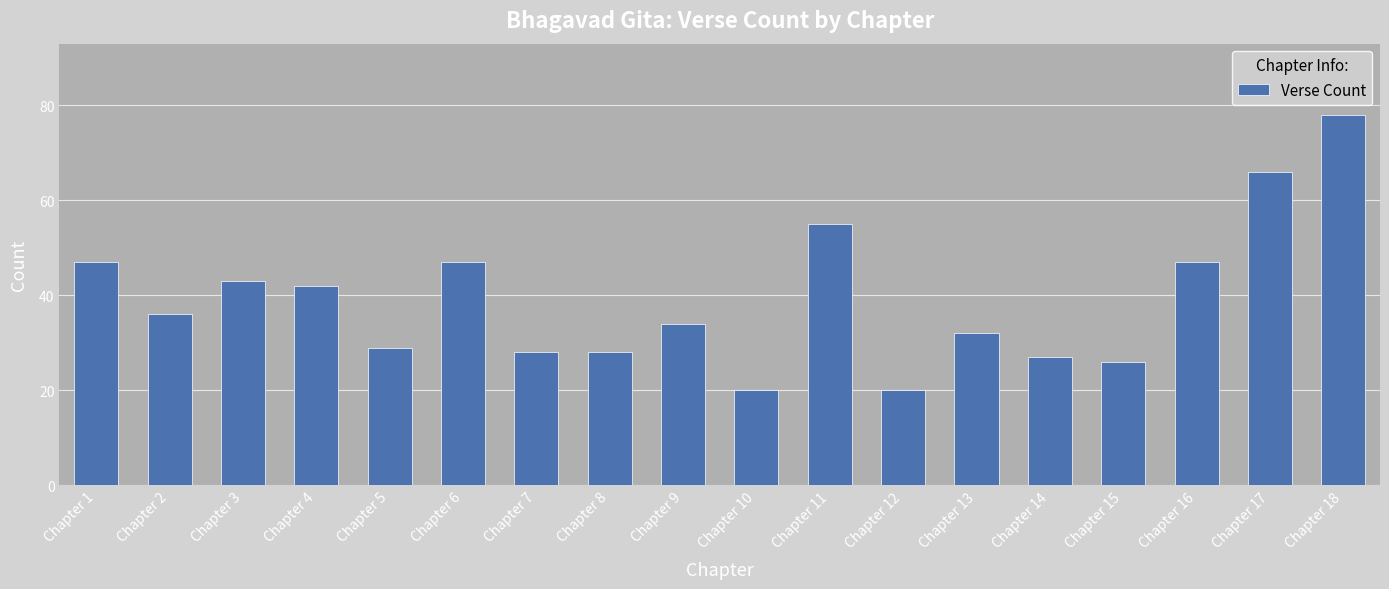

Between Chapter 4 and Chapter 17, which is larger?

Chapter 17